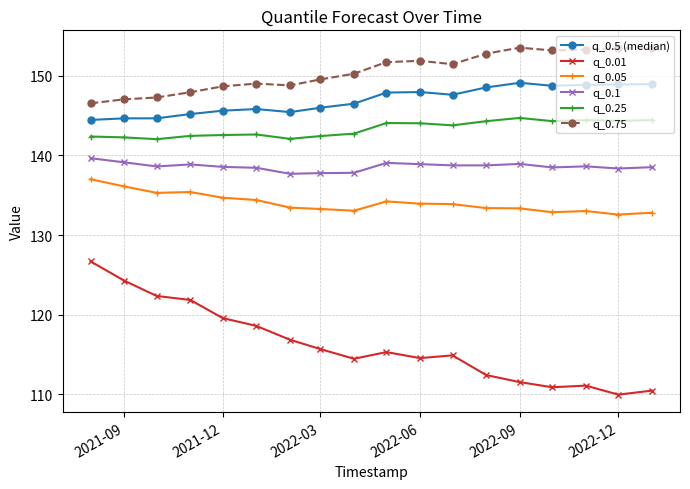

Which series has the widest spread of values?

q_0.01